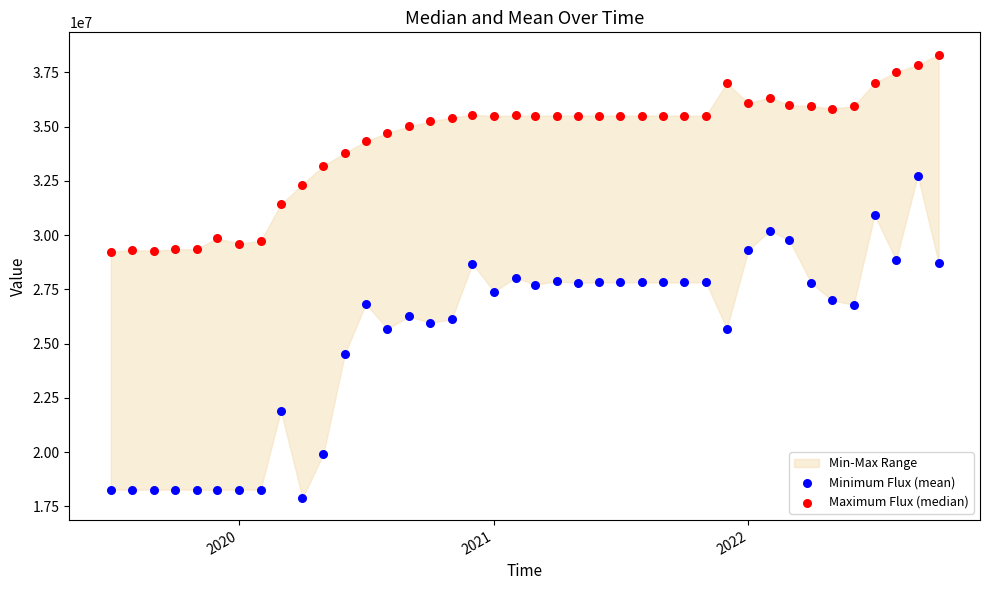

Which series has the largest Y range (max minus min)?

Minimum Flux (mean)